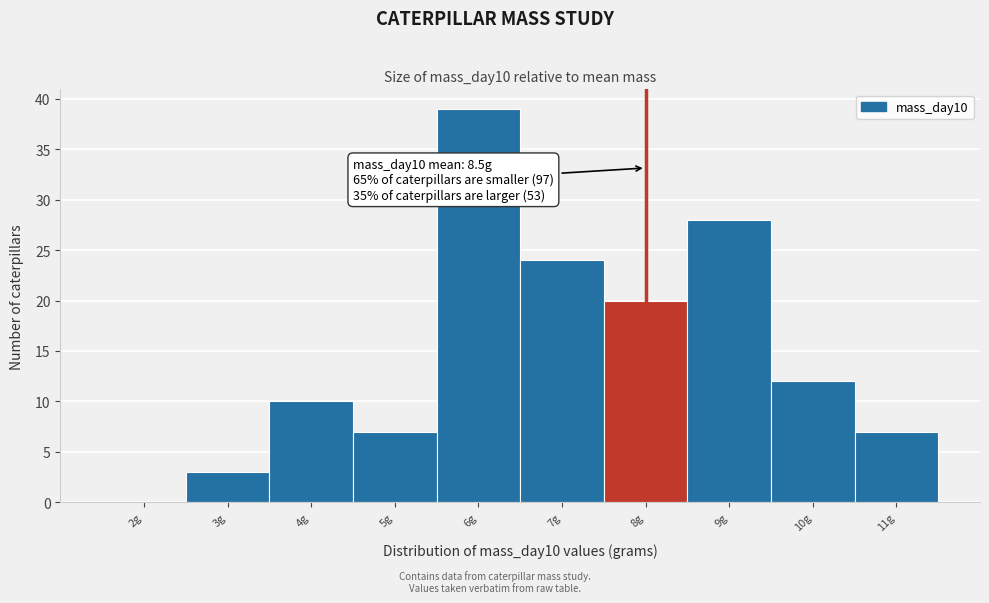

Reading left to right, extract all data points from this chart.

2g=0	3g=3	4g=10	5g=7	6g=39	7g=24	8g=20	9g=28	10g=12	11g=7